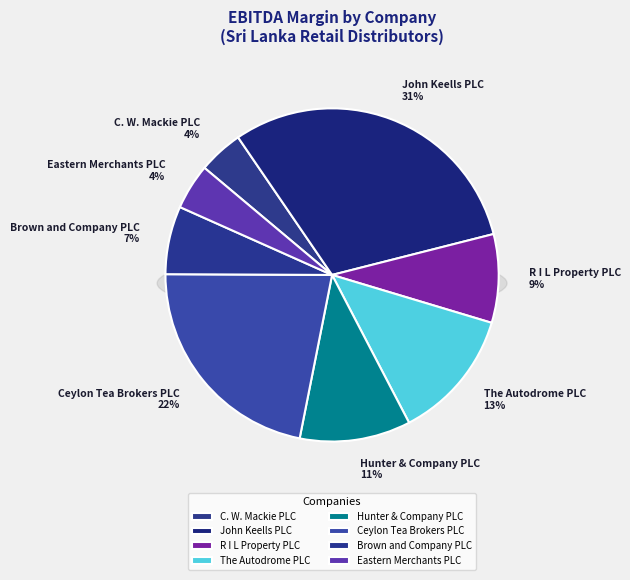

To the nearest percent, what is the average slice percentage?

13%